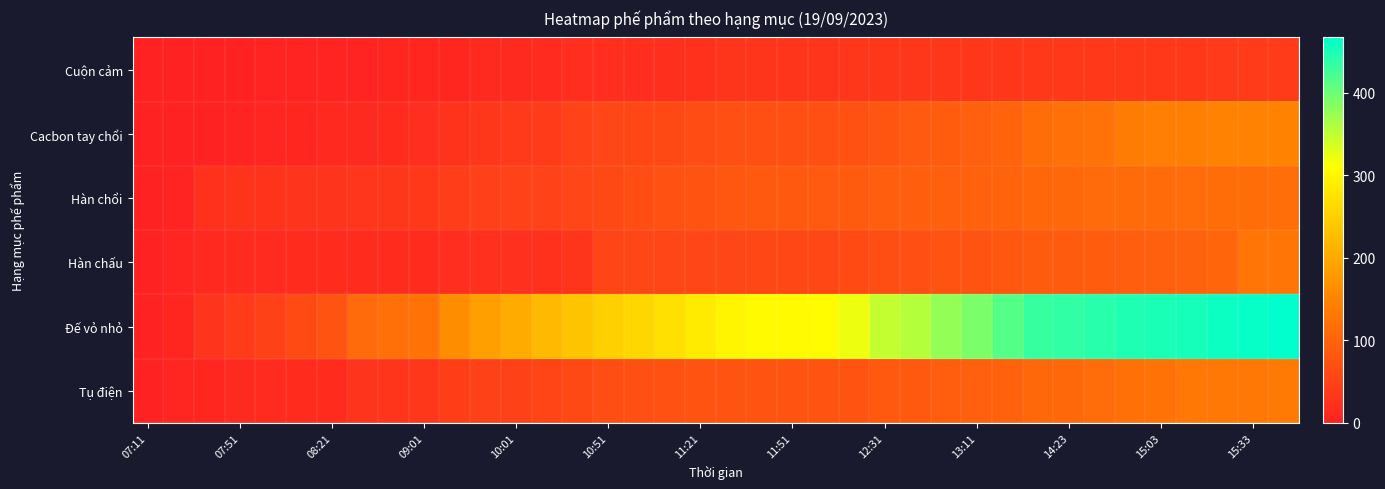

Rank the series by their maximum value, from highest to lowest.

Đế vỏ nhỏ, Cacbon tay chổi, Tụ điện, Hàn chấu, Hàn chổi, Cuộn cảm